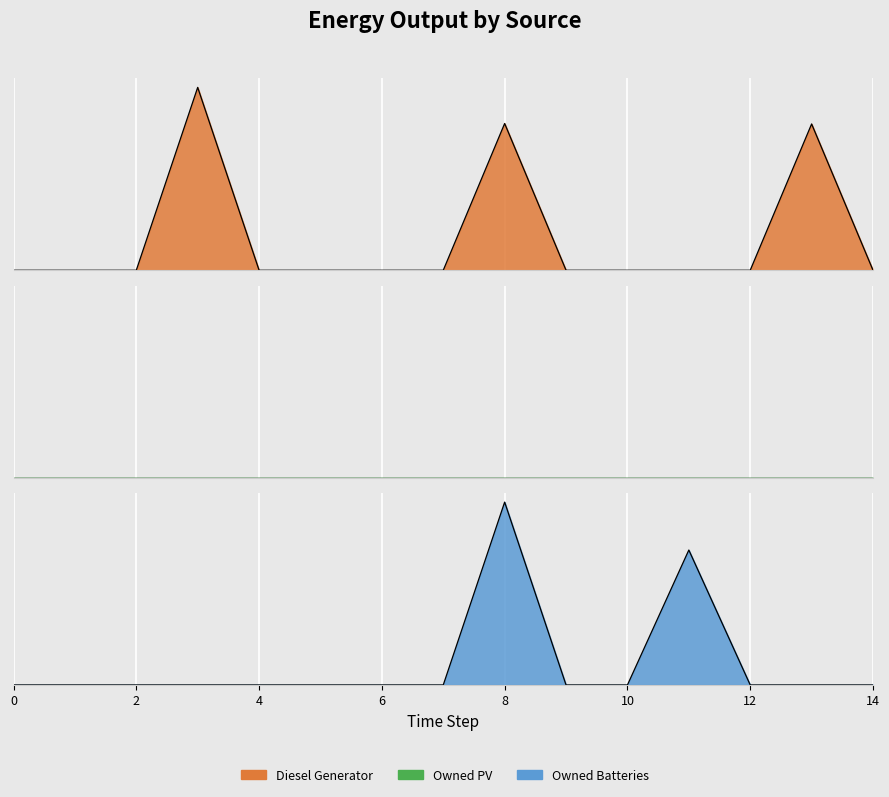

True or false: Owned Batteries and Diesel Generator cross at least once.

False